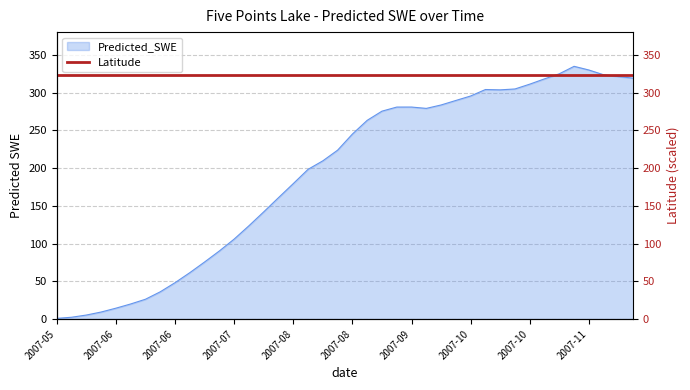

How many points are lower than both their immediate neighbors (excluding endpoints)?

2